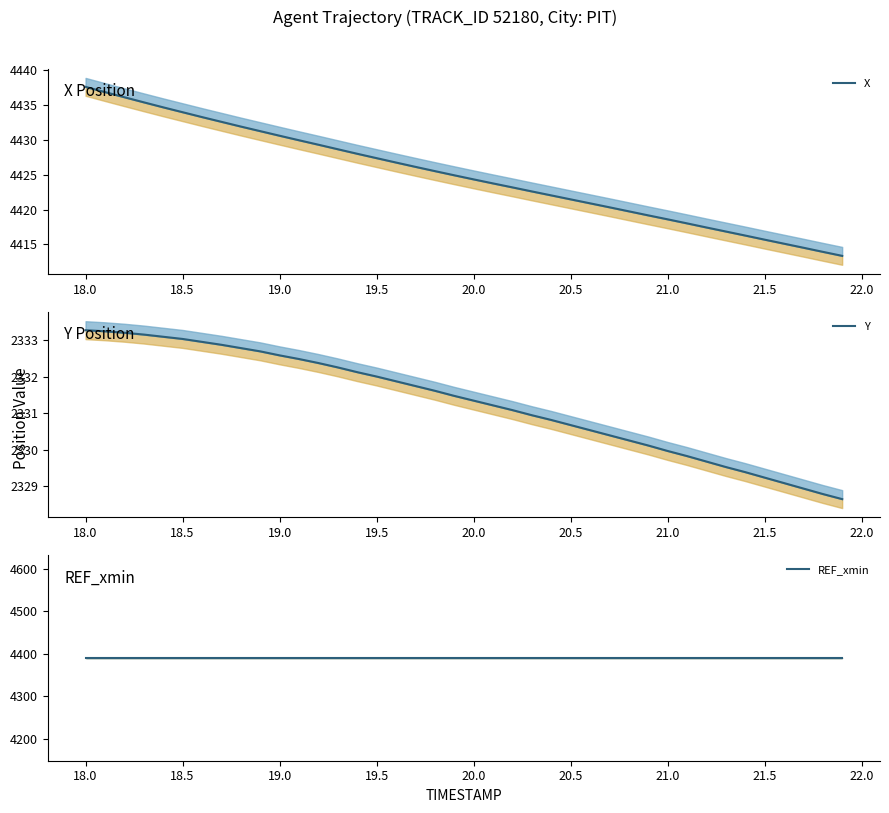

Reading left to right, what are all the values shown in this chart?

X: 4437.6	4436.9	4436.1	4435.4	4434.7	4434.0	4433.3	4432.6	4431.9	4431.3	4430.6	4430.0	4429.3	4428.7	4428.0	4427.4	4426.8	4426.1	4425.5	4424.9	4424.4	4423.8	4423.2	4422.6	4422.1	4421.5	4420.9	4420.3	4419.8	4419.2	4418.6	4418.0	4417.4	4416.9	4416.3	4415.7	4415.1	4414.5	4413.9	4413.4
Y: 2333.3	2333.2	2333.2	2333.2	2333.1	2333.0	2333.0	2332.9	2332.8	2332.7	2332.6	2332.5	2332.4	2332.3	2332.1	2332.0	2331.9	2331.8	2331.6	2331.5	2331.3	2331.2	2331.1	2330.9	2330.8	2330.7	2330.5	2330.4	2330.3	2330.1	2330.0	2329.8	2329.7	2329.5	2329.4	2329.2	2329.1	2328.9	2328.8	2328.7
REF_xmin: 4390.3	4390.3	4390.3	4390.3	4390.3	4390.3	4390.3	4390.3	4390.3	4390.3	4390.3	4390.3	4390.3	4390.3	4390.3	4390.3	4390.3	4390.3	4390.3	4390.3	4390.3	4390.3	4390.3	4390.3	4390.3	4390.3	4390.3	4390.3	4390.3	4390.3	4390.3	4390.3	4390.3	4390.3	4390.3	4390.3	4390.3	4390.3	4390.3	4390.3